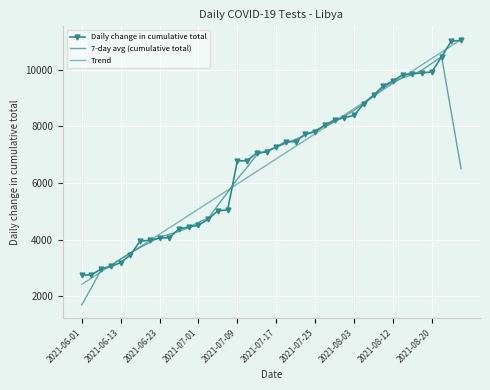

Where is the first local maximum for 7-day avg (cumulative total)?

37